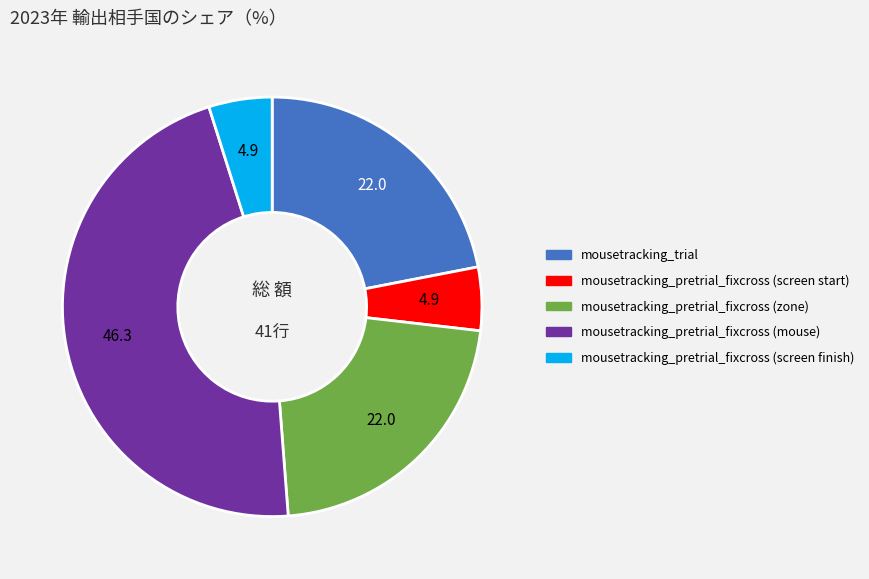

Which slice is the largest?

mousetracking_pretrial_fixcross (mouse)